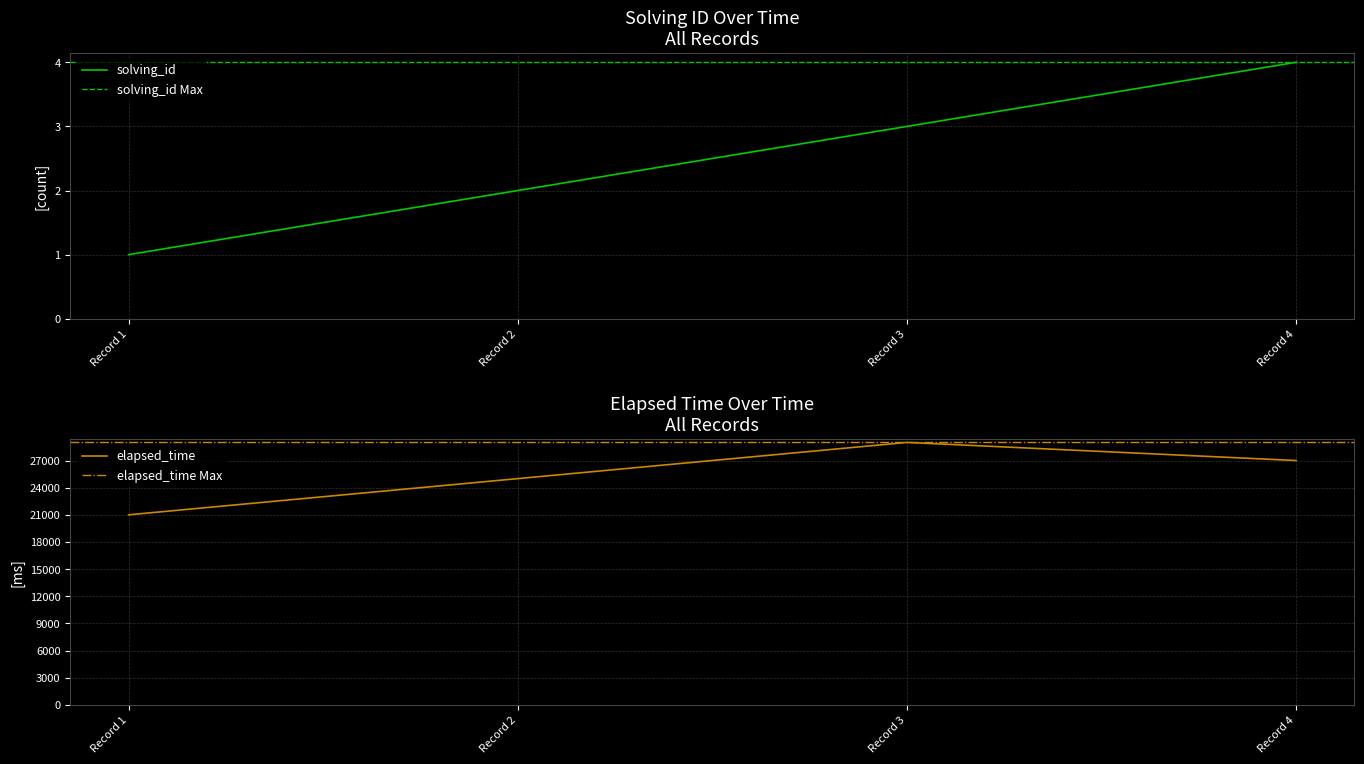

At which label is solving_id closest to 2?

Record 2